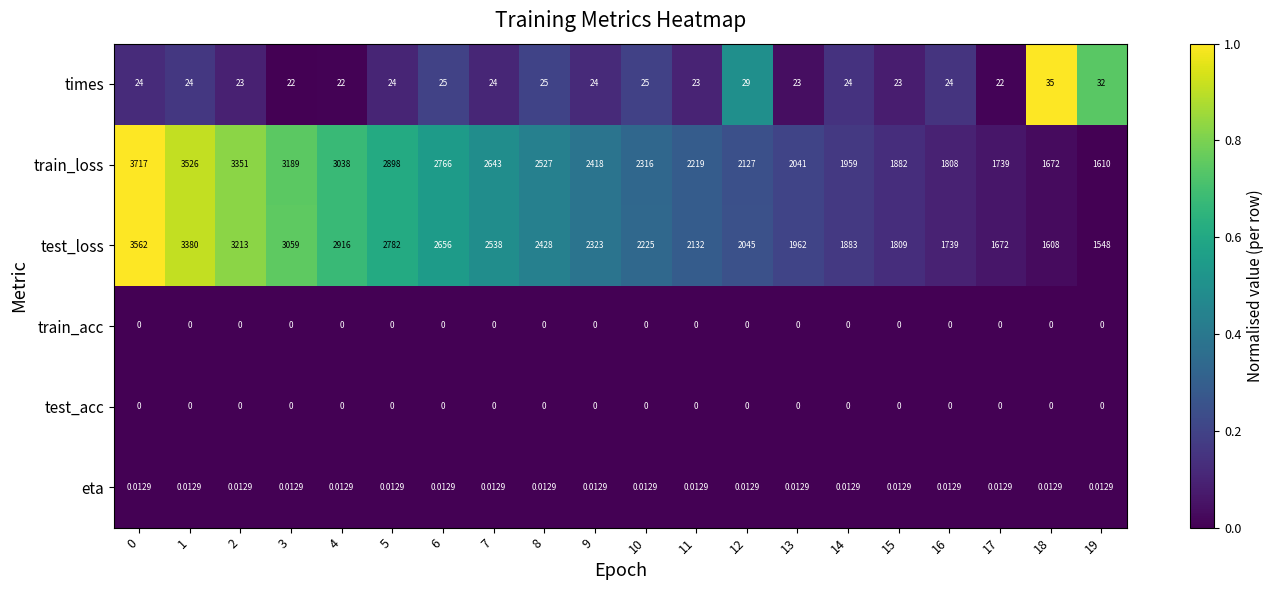

Which series has the largest range (max minus min)?

train_loss